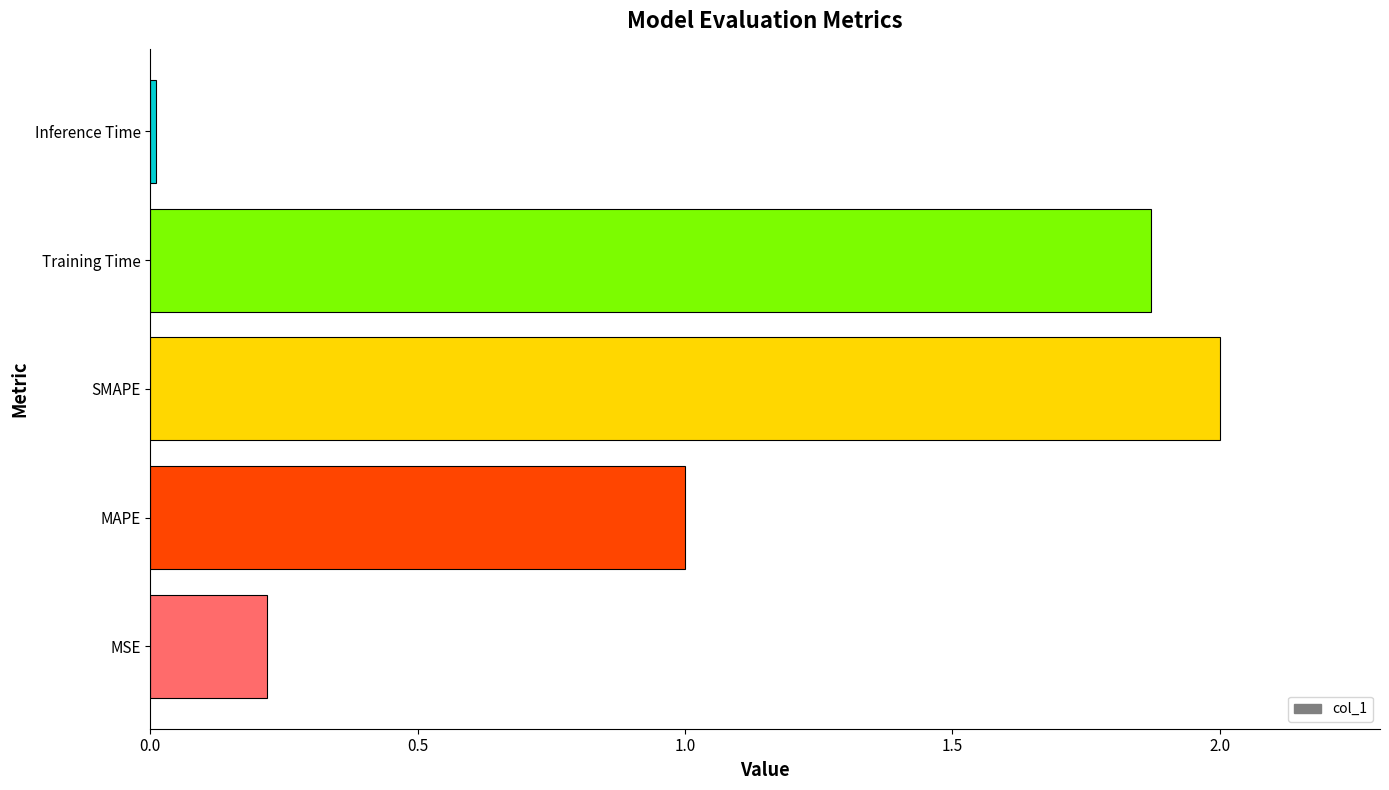

True or false: the data shows 0.2 at MSE.

True